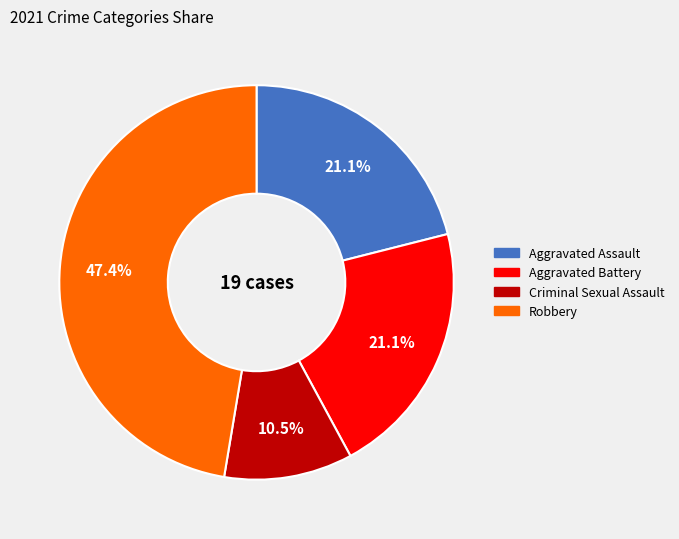

How much of the chart is everything except Robbery?

52.6%